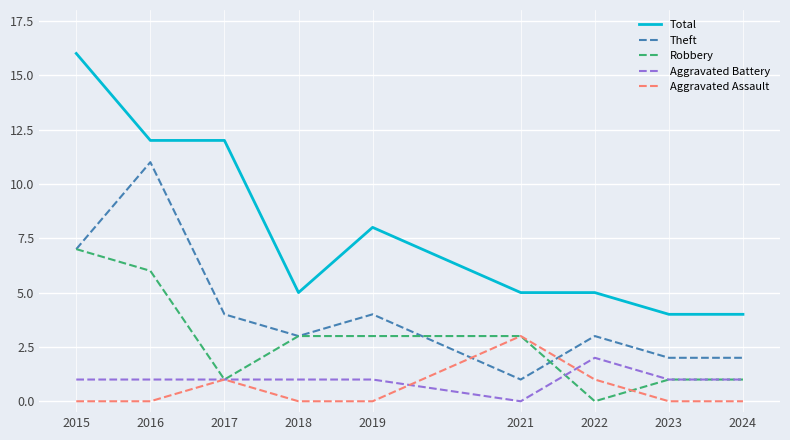

Where does the Total series first go above 5?

2015